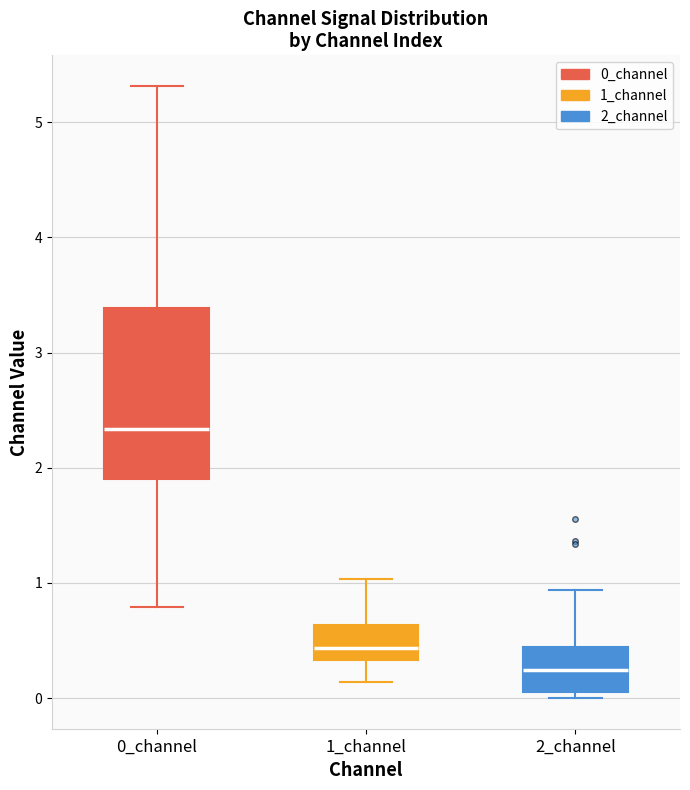

Reading left to right, read every box against the y-axis: the position of its median line, the range the box covers, and the ends of its whiskers. The values are not printed on the chart, so give them approximately, as read against the axis.

0_channel: median 2.3, box 1.9 to 3.4, whiskers 0.8 to 5.3
1_channel: median 0.4, box 0.3 to 0.6, whiskers 0.1 to 1.0
2_channel: median 0.2, box 0.1 to 0.4, whiskers 0.0 to 0.9